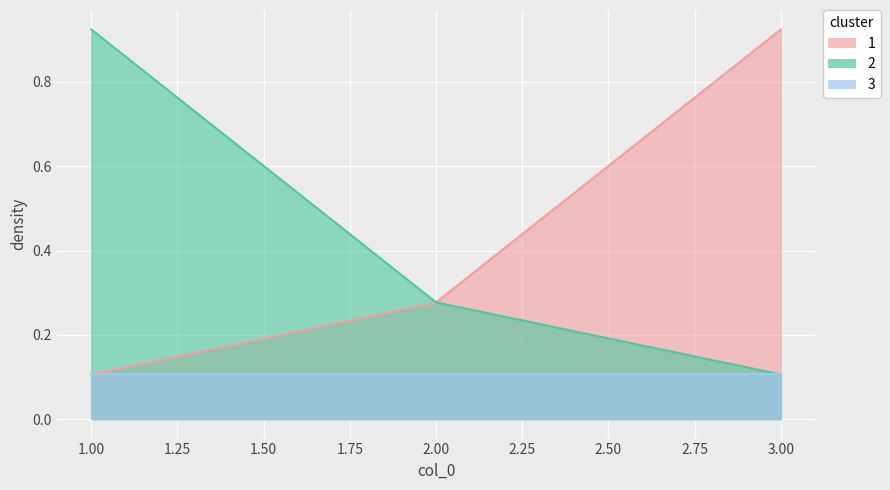

What is the difference between the highest and lowest values at 3?

0.8